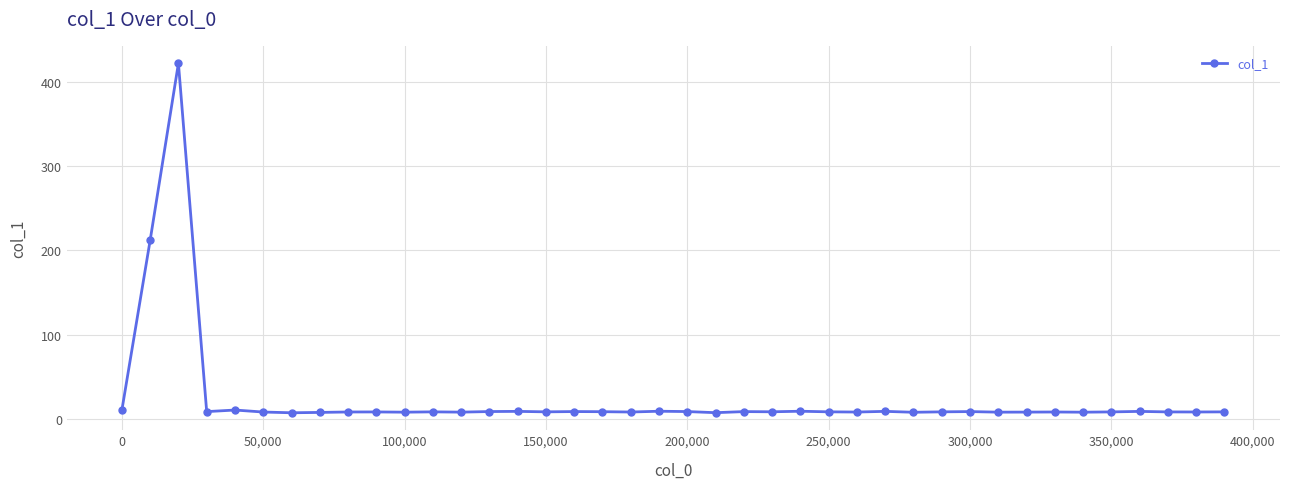

What is the value of the 10th point from the left?

8.2